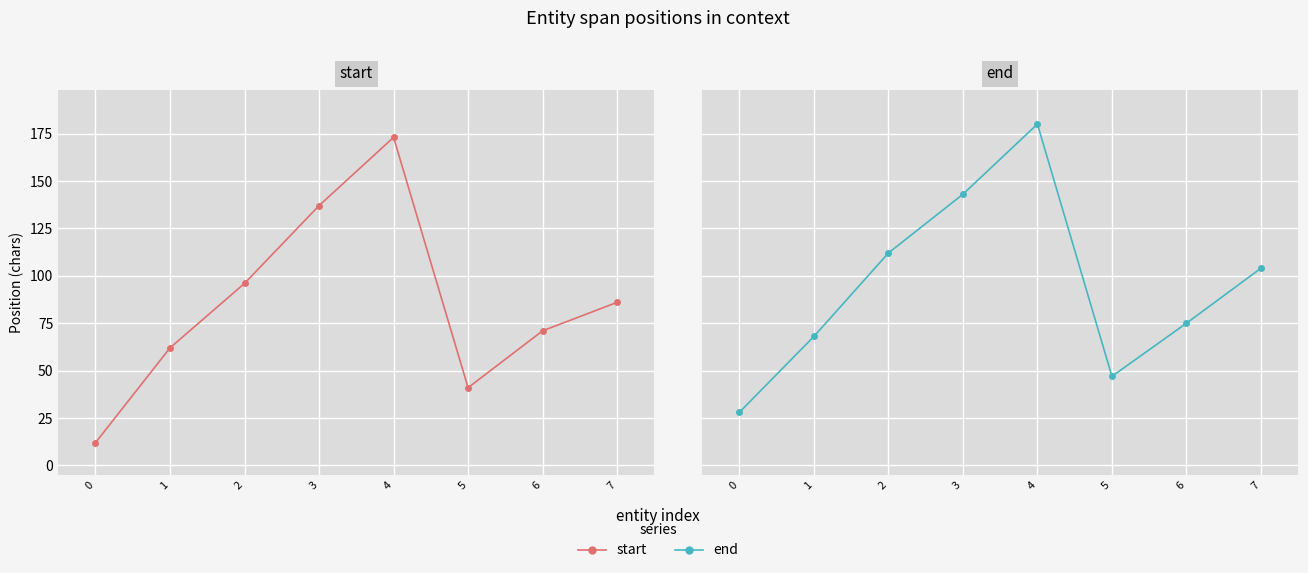

What is the minimum value for end?

28